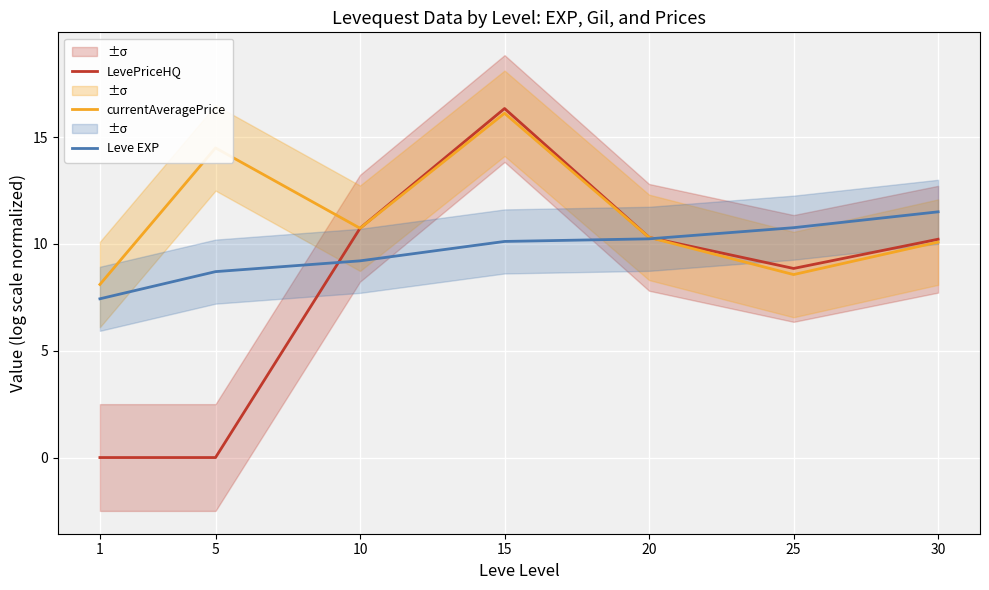

Which series ends up on top after the final intersection of Leve EXP and LevePriceHQ?

Leve EXP